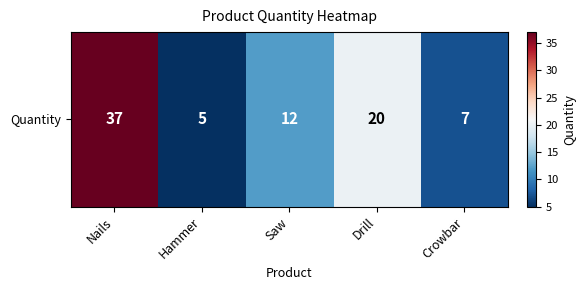

Approximately how many times larger is the value at Saw compared to Hammer?

2.4